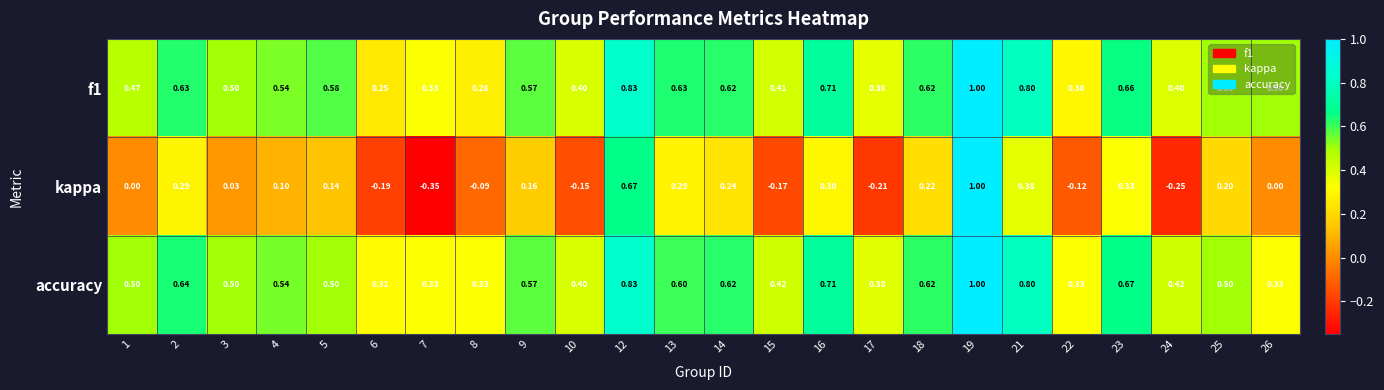

Is the value of f1 at 1 greater than the value of accuracy at 21?

No